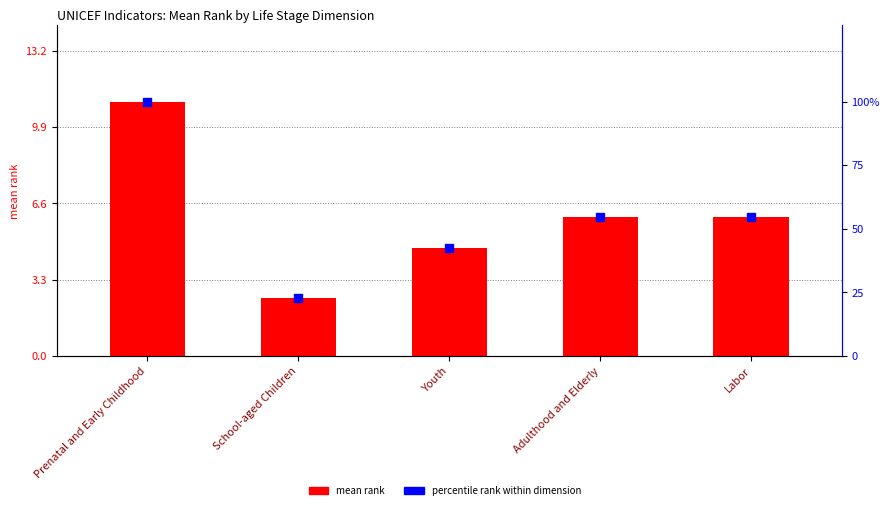

Which series has the largest total across all categories?

percentile rank within dimension